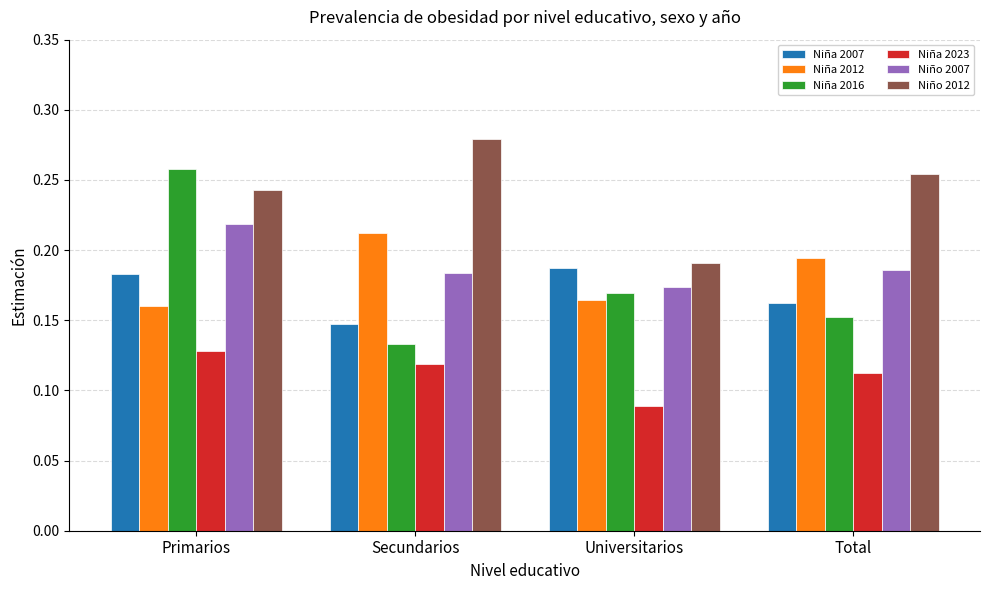

Is the value of Niño 2012 at Total greater than the value of Niño 2007 at Universitarios?

Yes